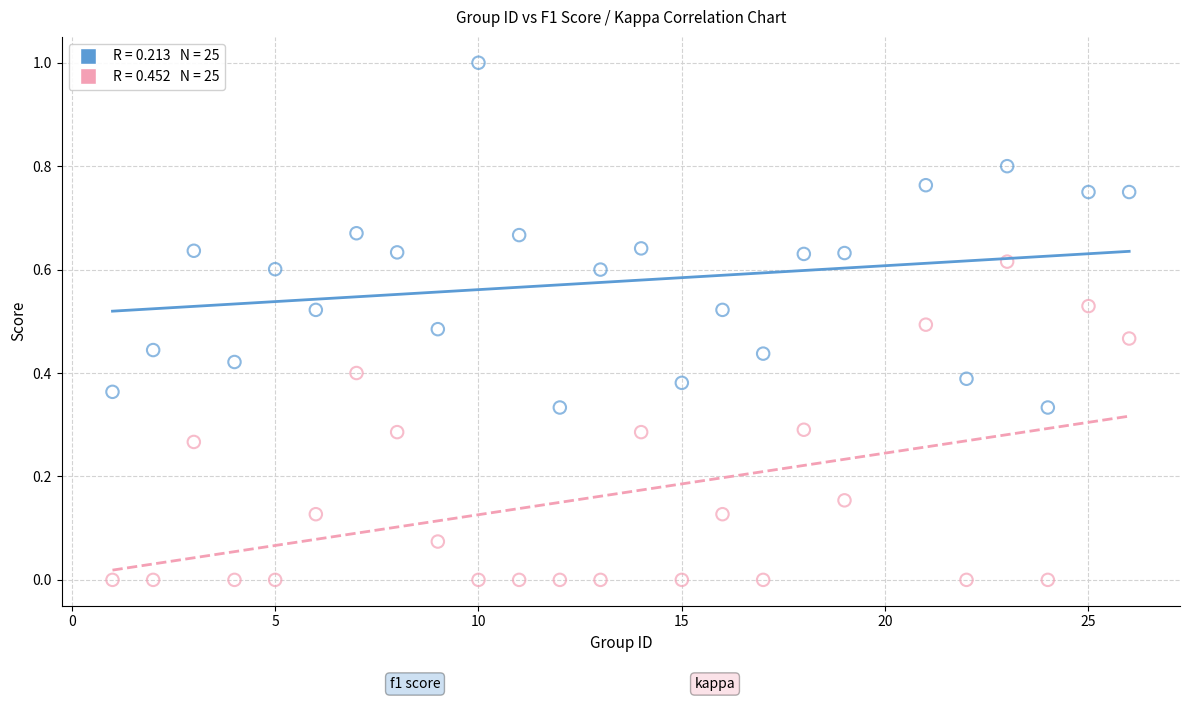

Across all data points, what is the range of X values (max minus min)?

25.0